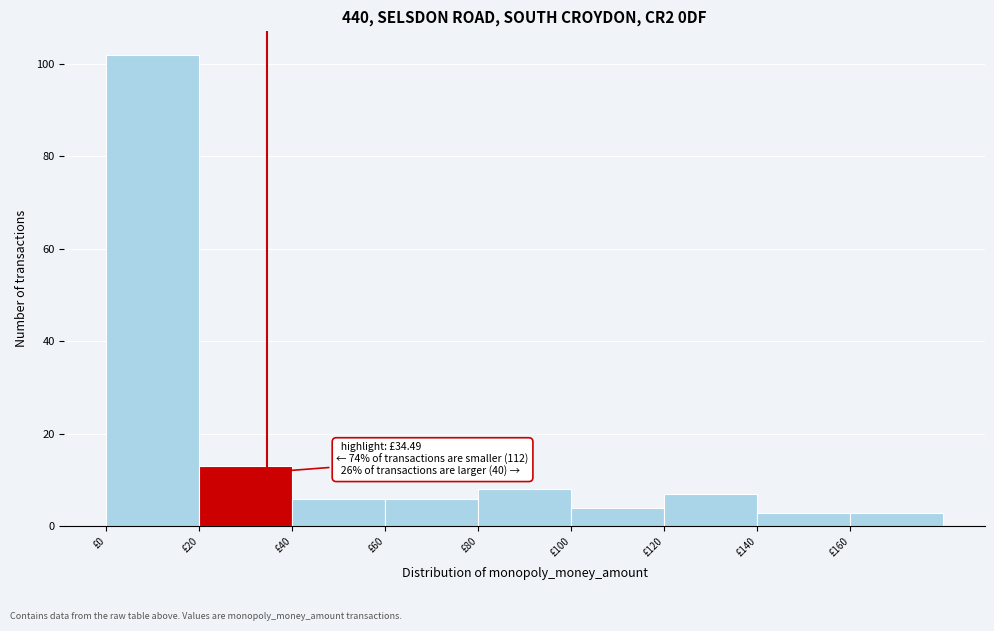

Over which range of the x-axis is the bar tallest?

0 to 20